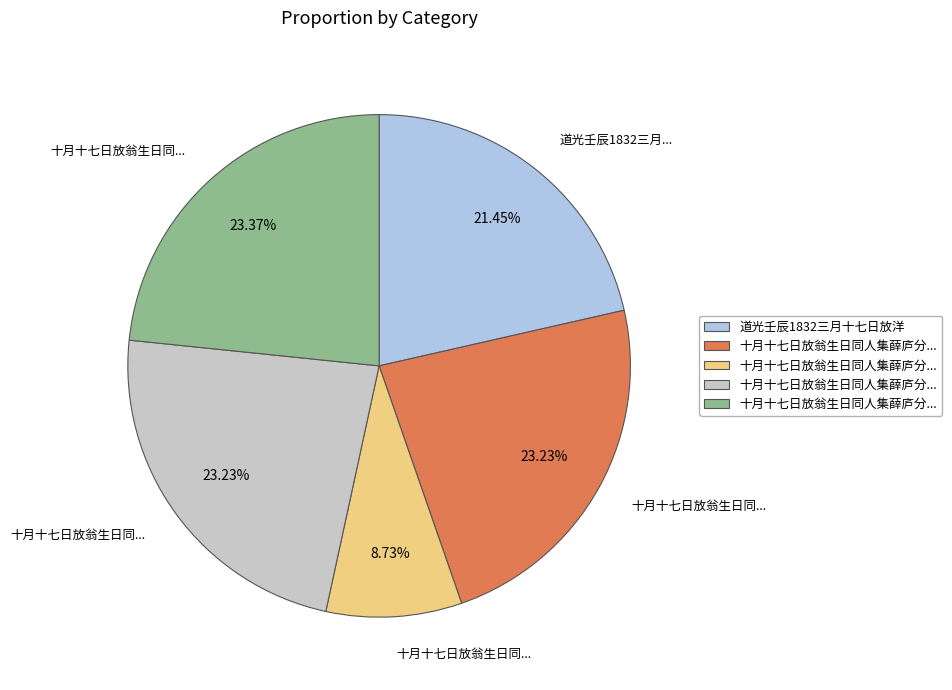

Is there a majority slice in this chart?

No